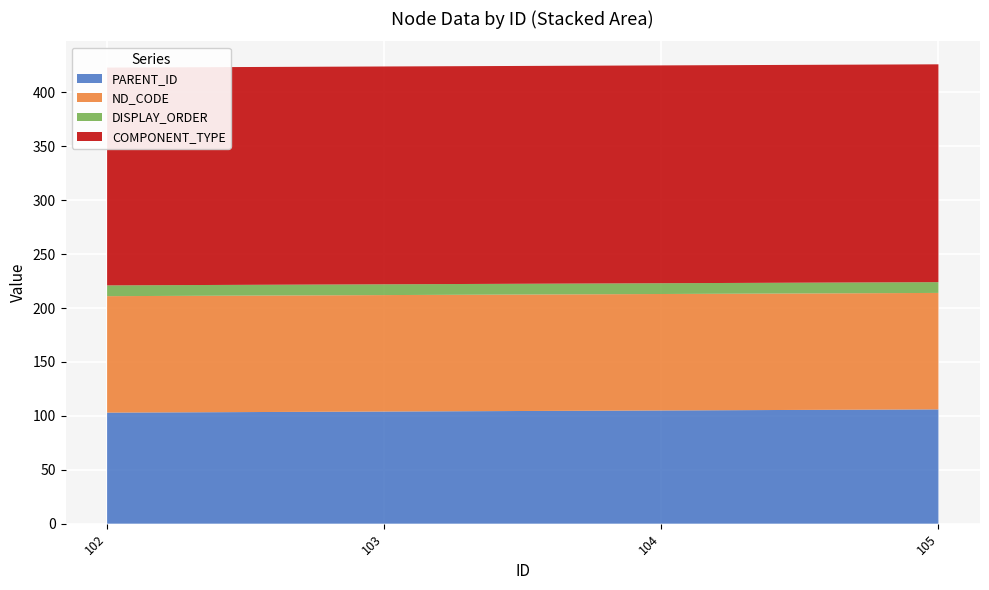

Reading left to right, transcribe all the data shown in this chart.

PARENT_ID: 103	104	105	106
ND_CODE: 108	108	108	108
DISPLAY_ORDER: 10	10	10	10
COMPONENT_TYPE: 202	202	202	202